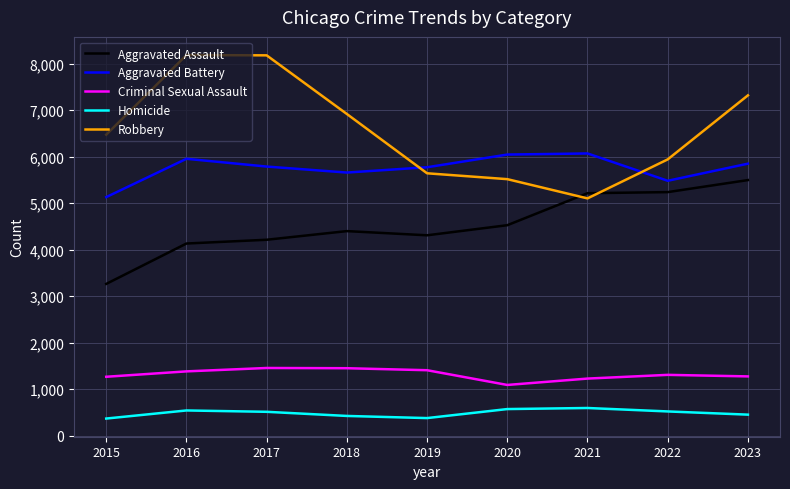

The value of Aggravated Battery at 2015 is 6821. True or false?

False